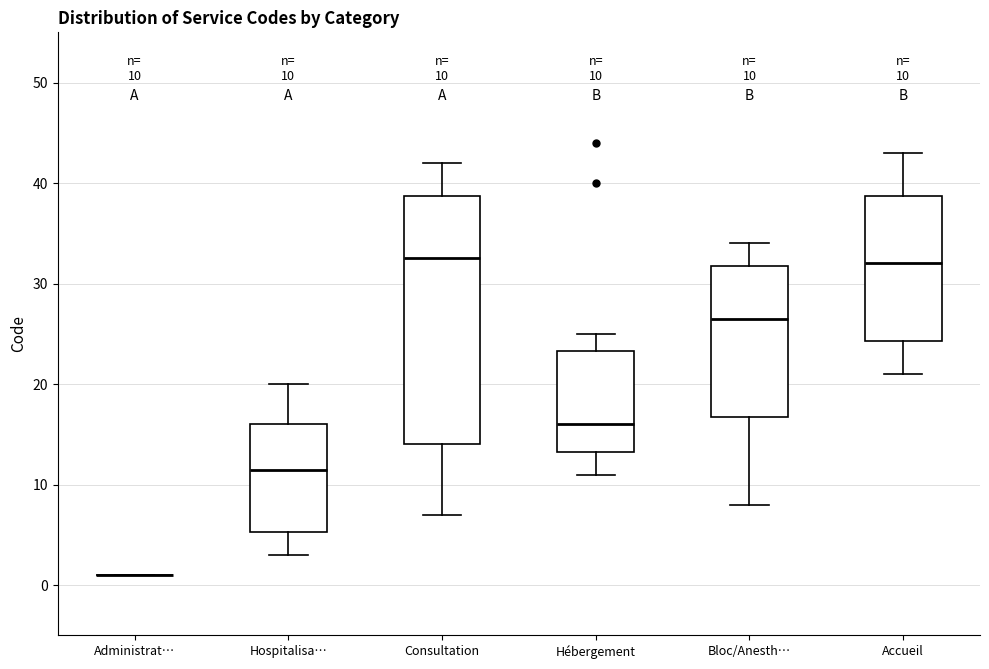

Which box is the tallest, from its lower edge to its upper edge?

Consultation